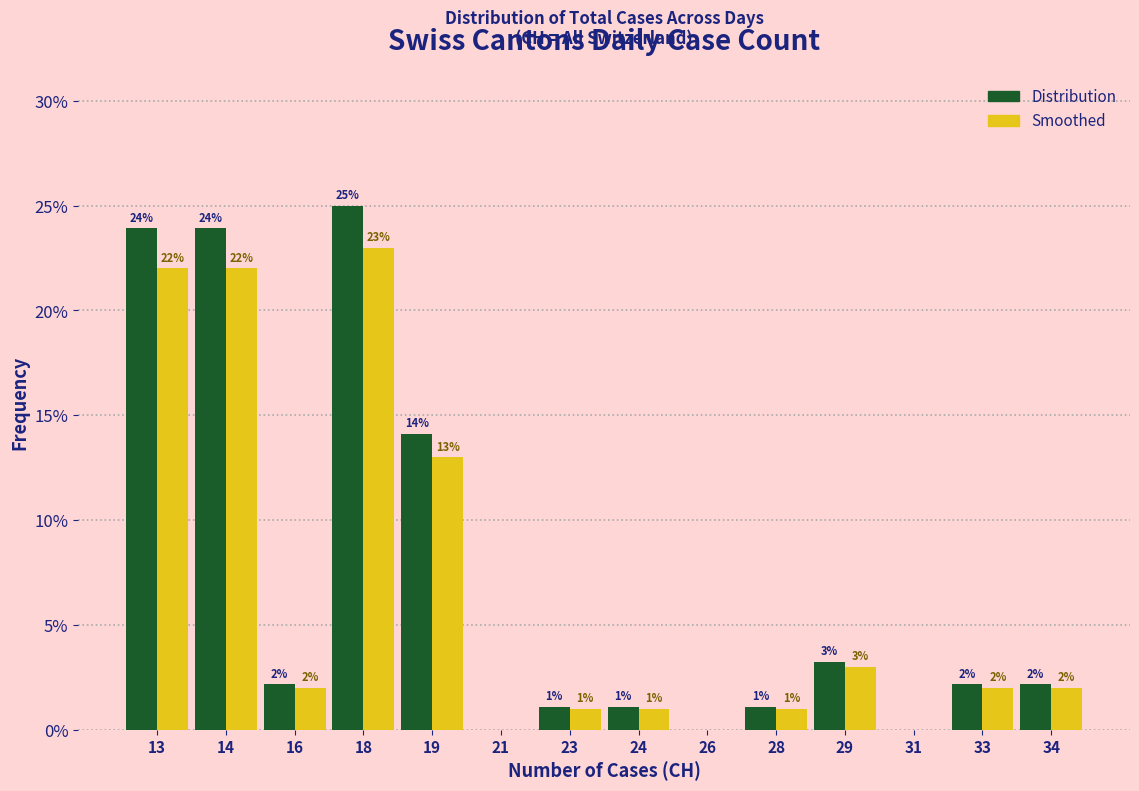

What are all the series names shown in the legend?

Distribution, Smoothed